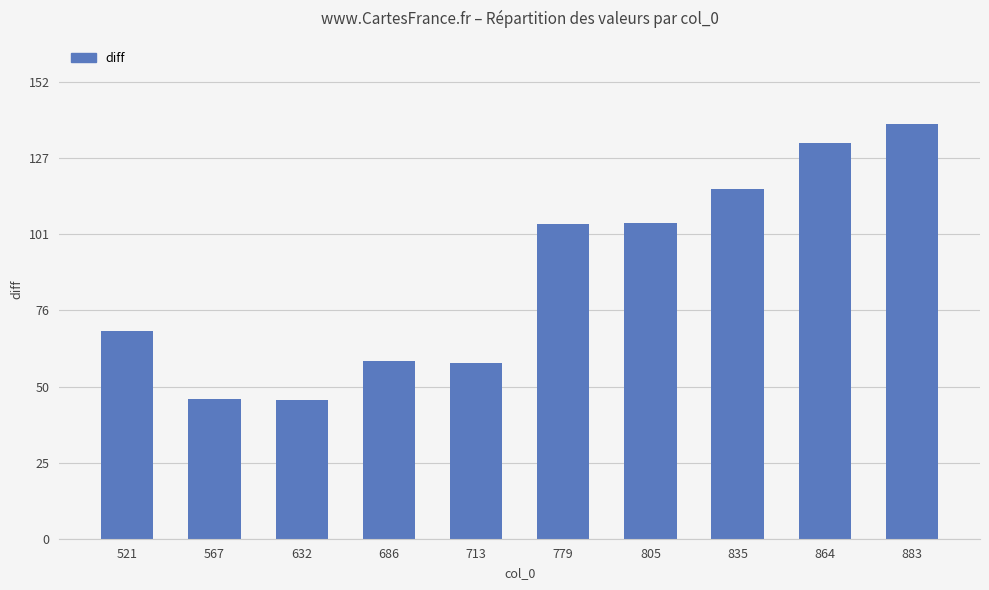

What is the sum of all values?

879.4